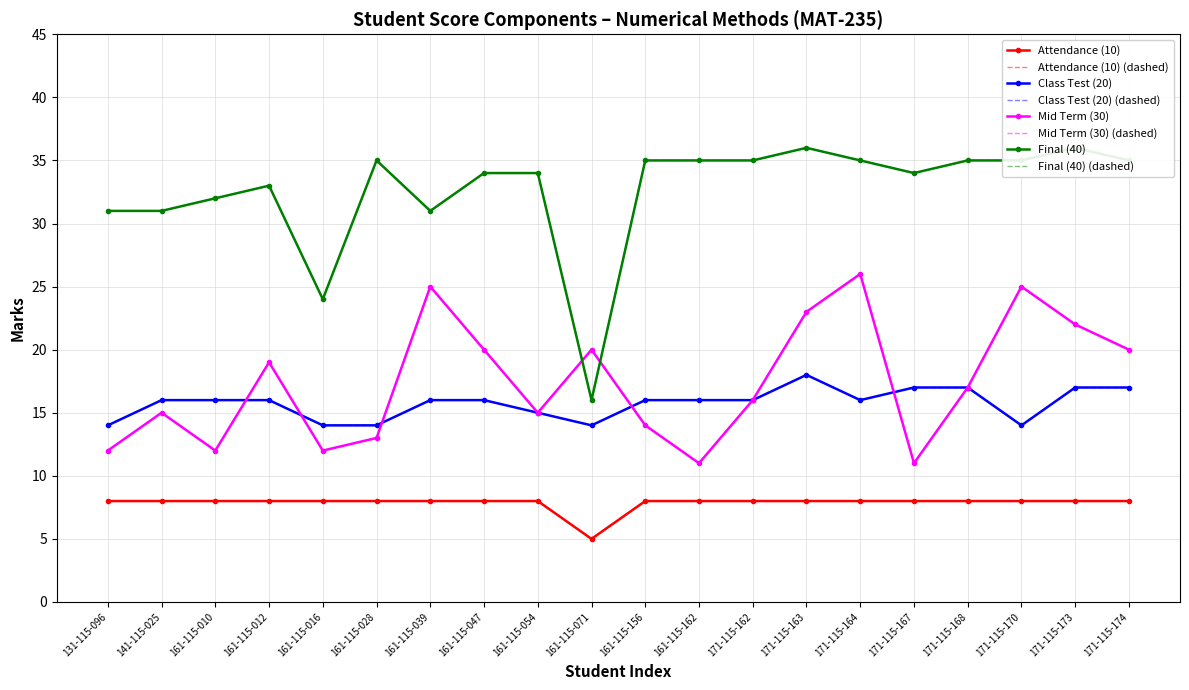

What is the label of the 7th point from the left?

161-115-039